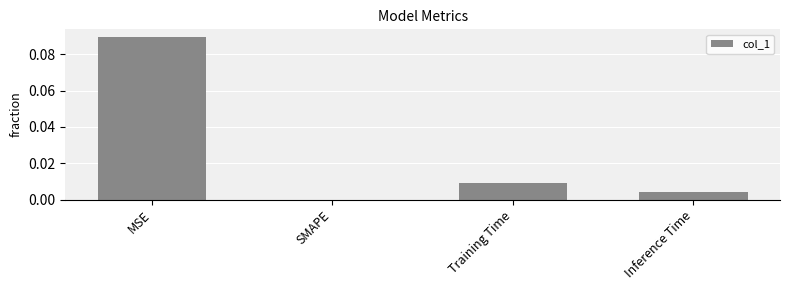

True or false: the data shows 0.0 at Training Time.

True